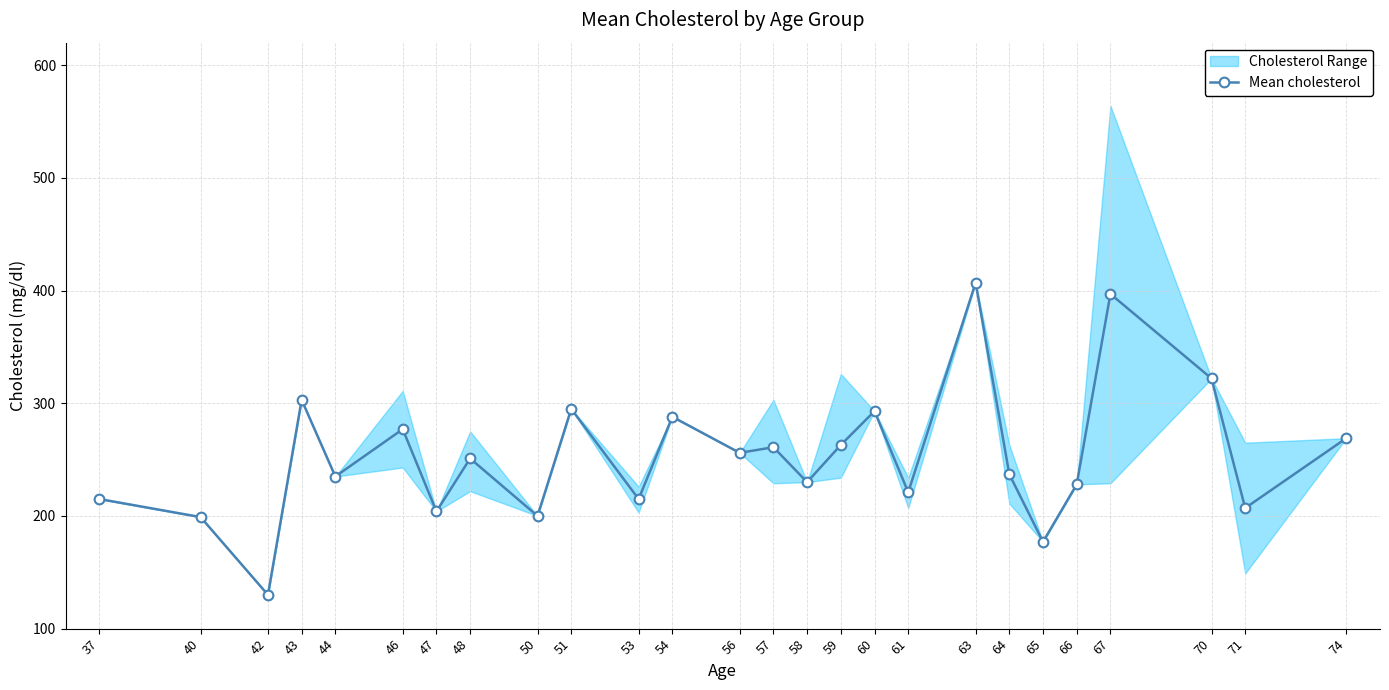

True or false: the data has more than 0 interior local peaks.

True